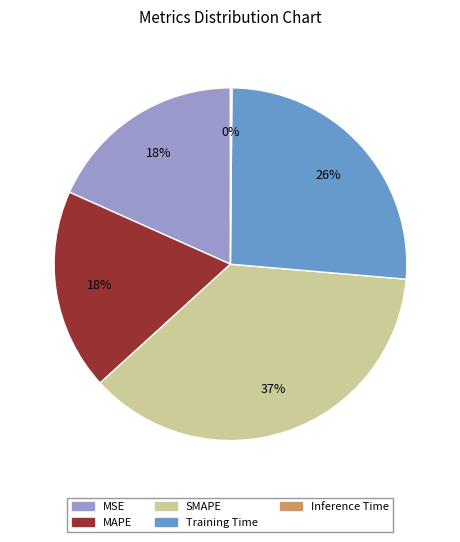

Which has a higher value, Training Time or MAPE?

Training Time